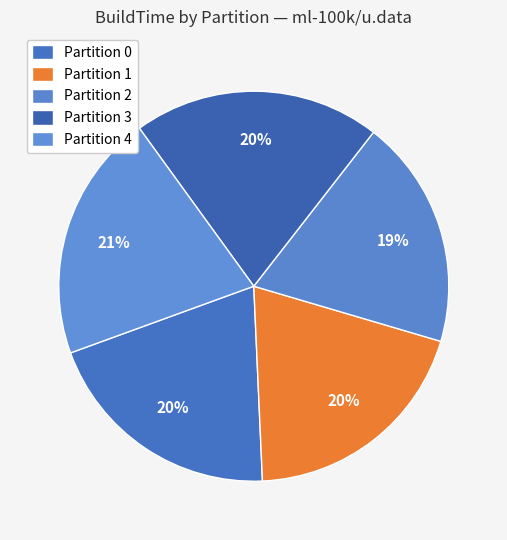

Count the number of slices in the pie.

5